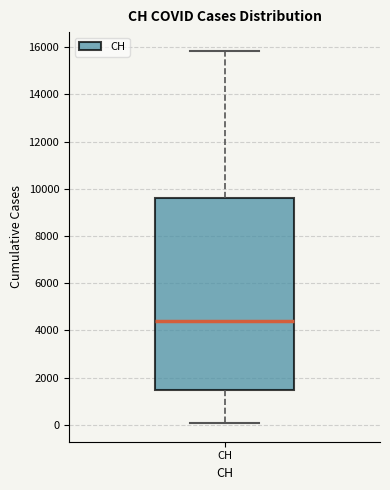

Where does the upper whisker of the box for CH end on the y-axis? The values are not printed on the chart, so give them approximately, as read against the axis.

15800